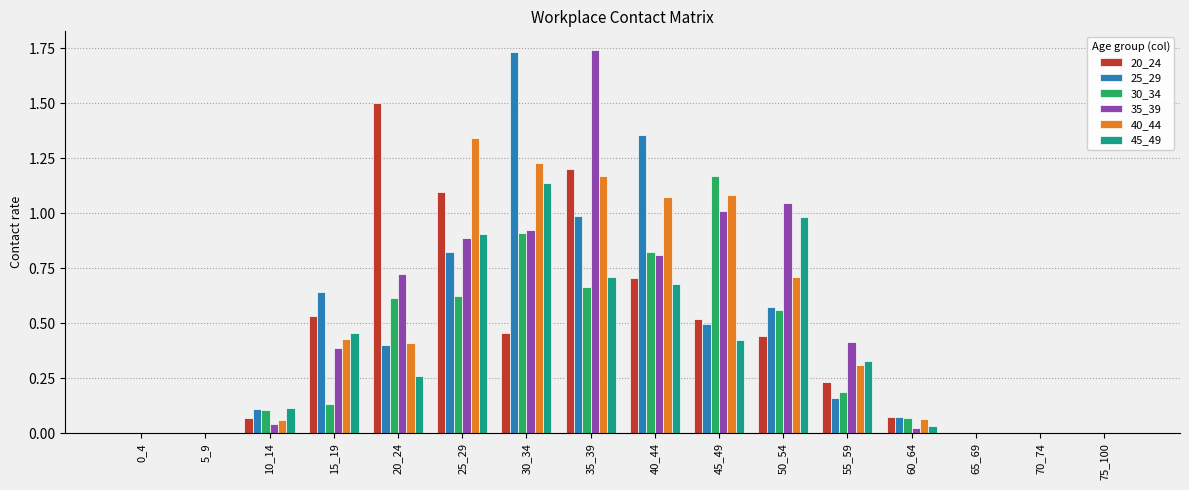

What are all the series names shown in the legend?

20_24, 25_29, 30_34, 35_39, 40_44, 45_49